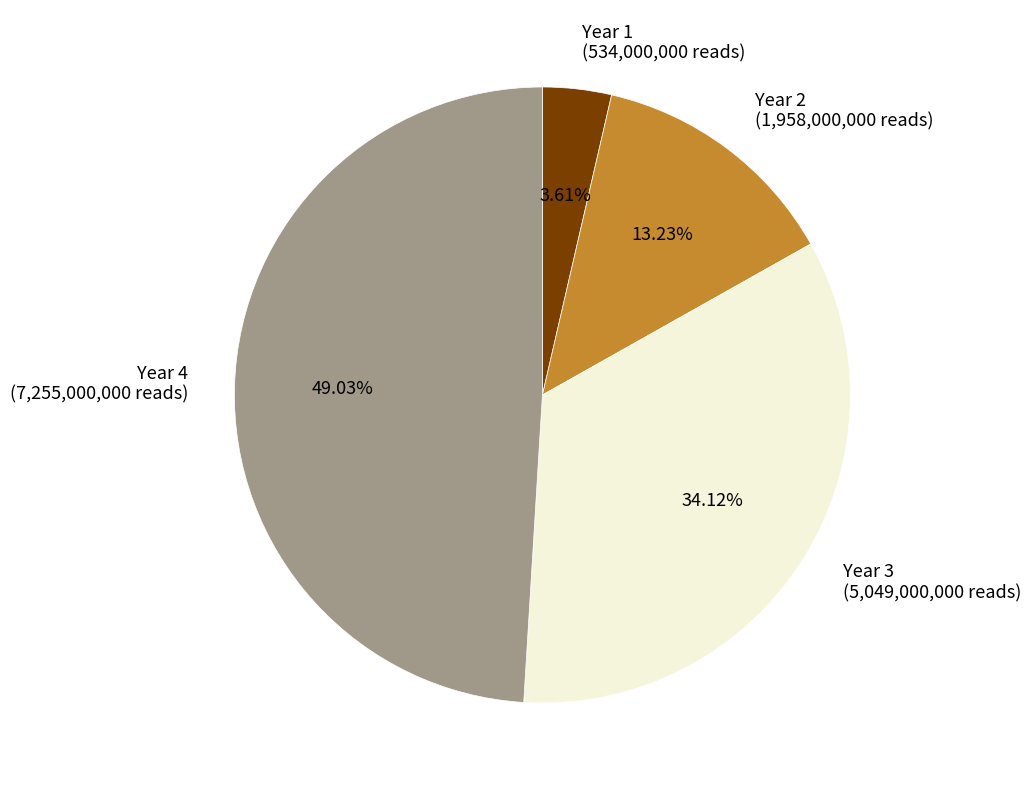

What is the ratio of the value at Year 2 (1,958,000,000 reads) to the value at Year 3 (5,049,000,000 reads)?

0.4